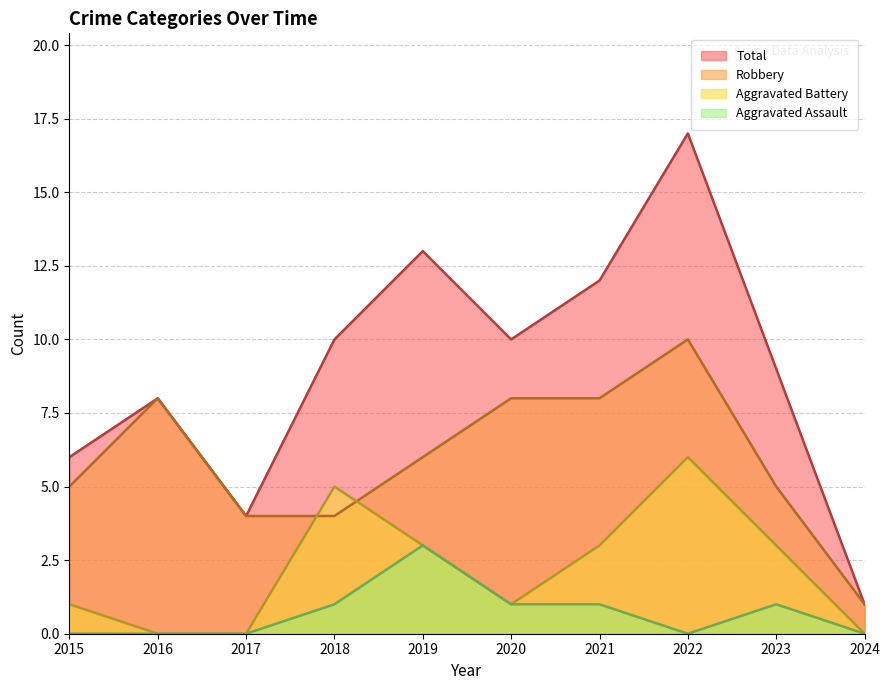

What is the total value across all series at 2022?

33